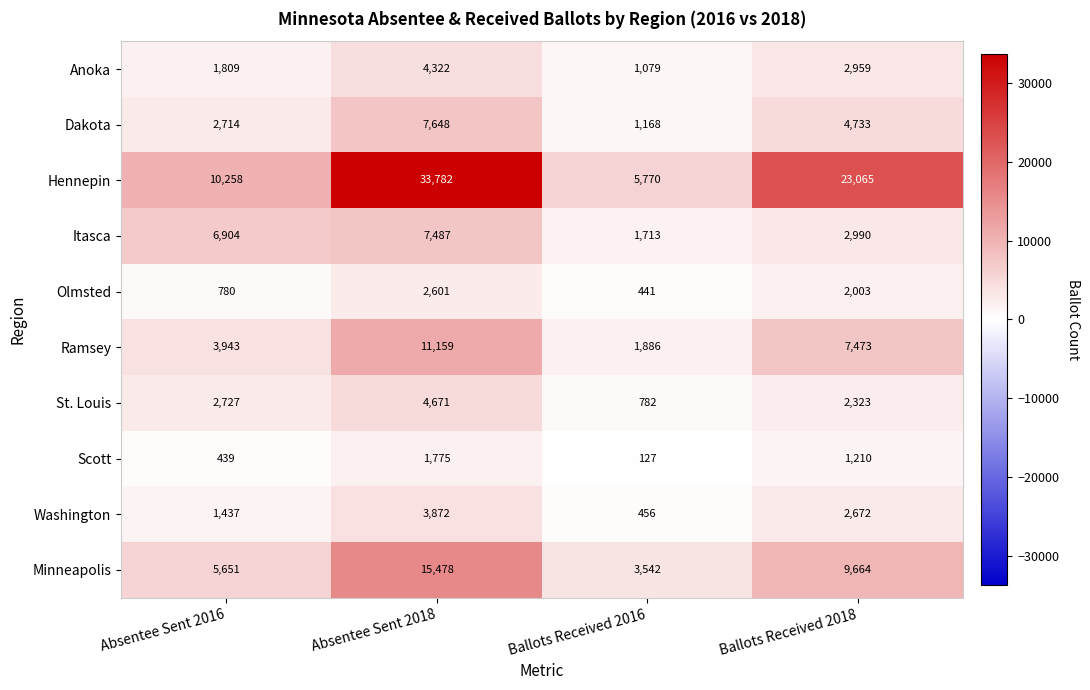

The Anoka series shows 1079 at Ballots Received 2016. True or false?

True